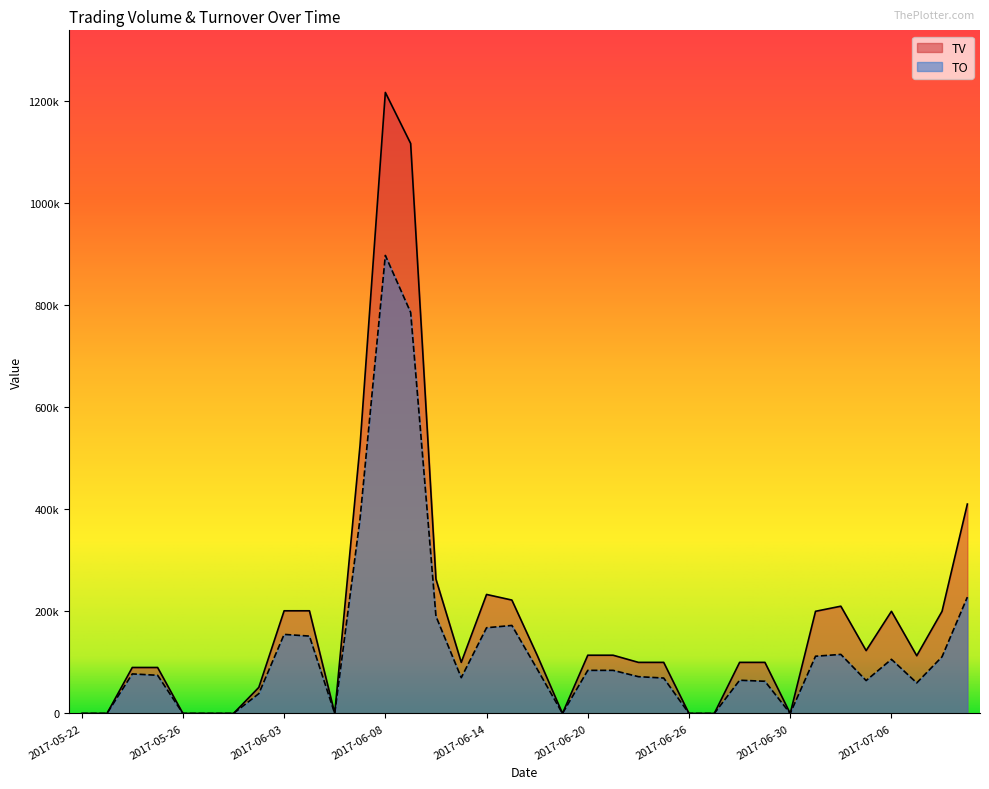

How many positive values does the TV series have?

26